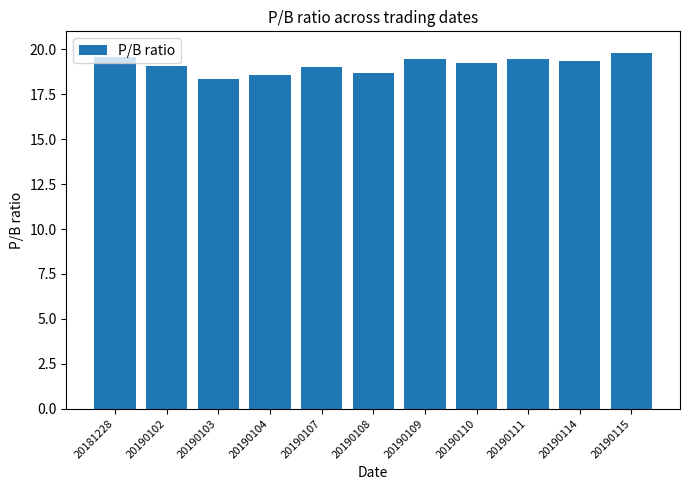

What is the minimum value shown in the chart?

18.3